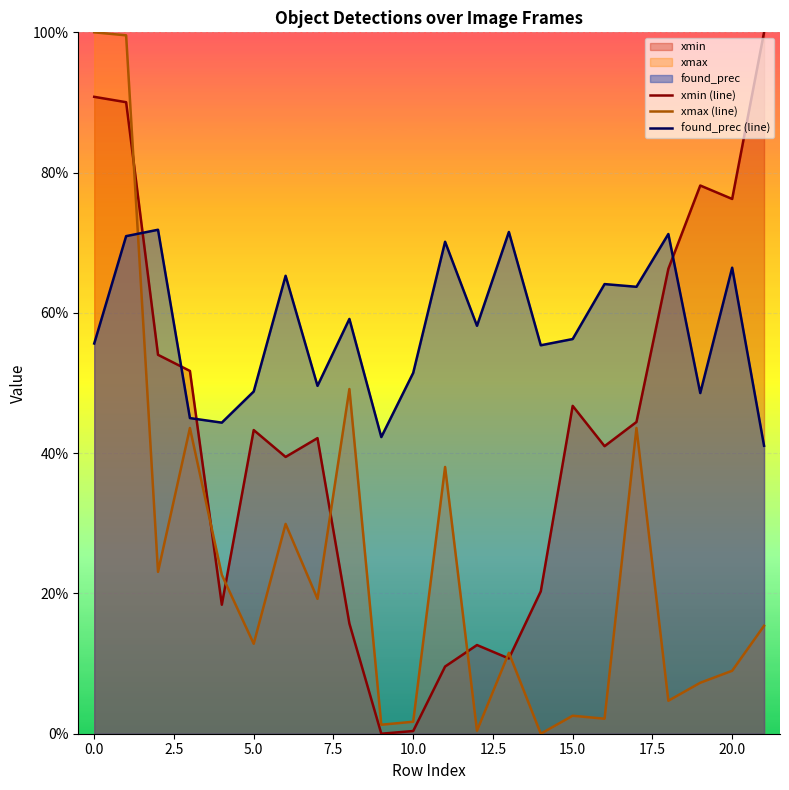

What is the greatest value displayed?

1.0